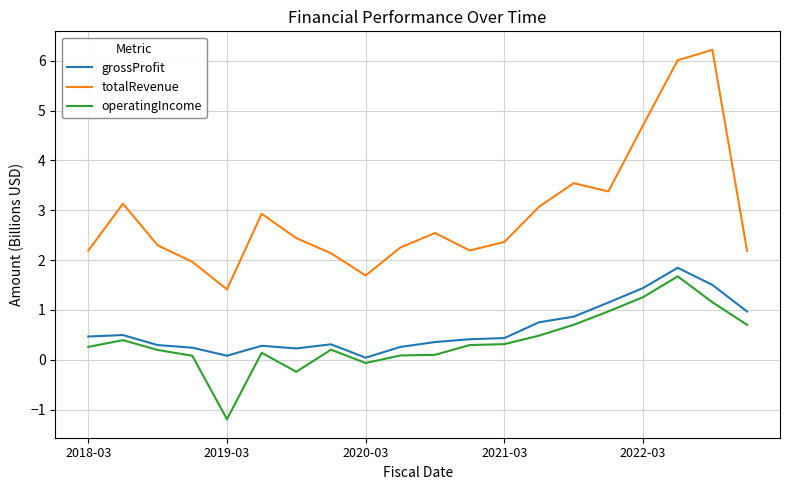

What is the lowest value of the operatingIncome series?

-1.2